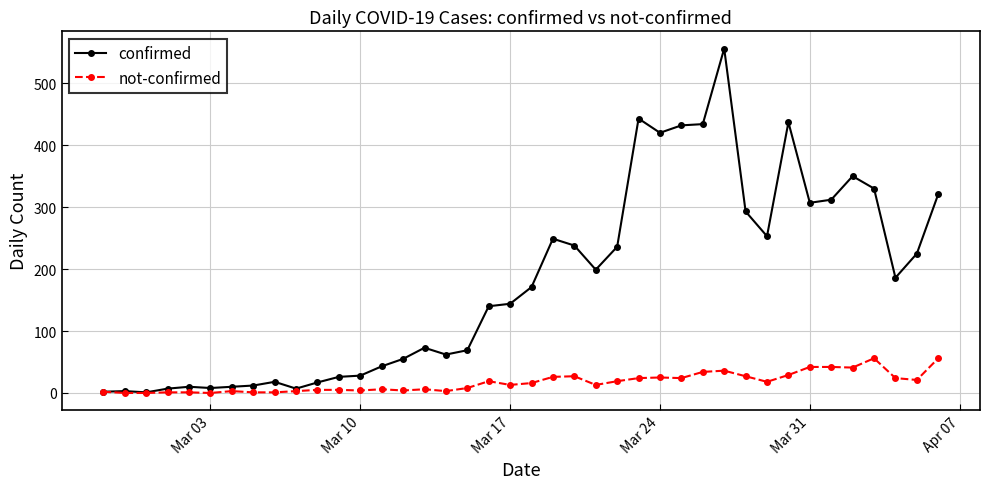

True or false: not-confirmed has more than 2 interior local peaks.

True